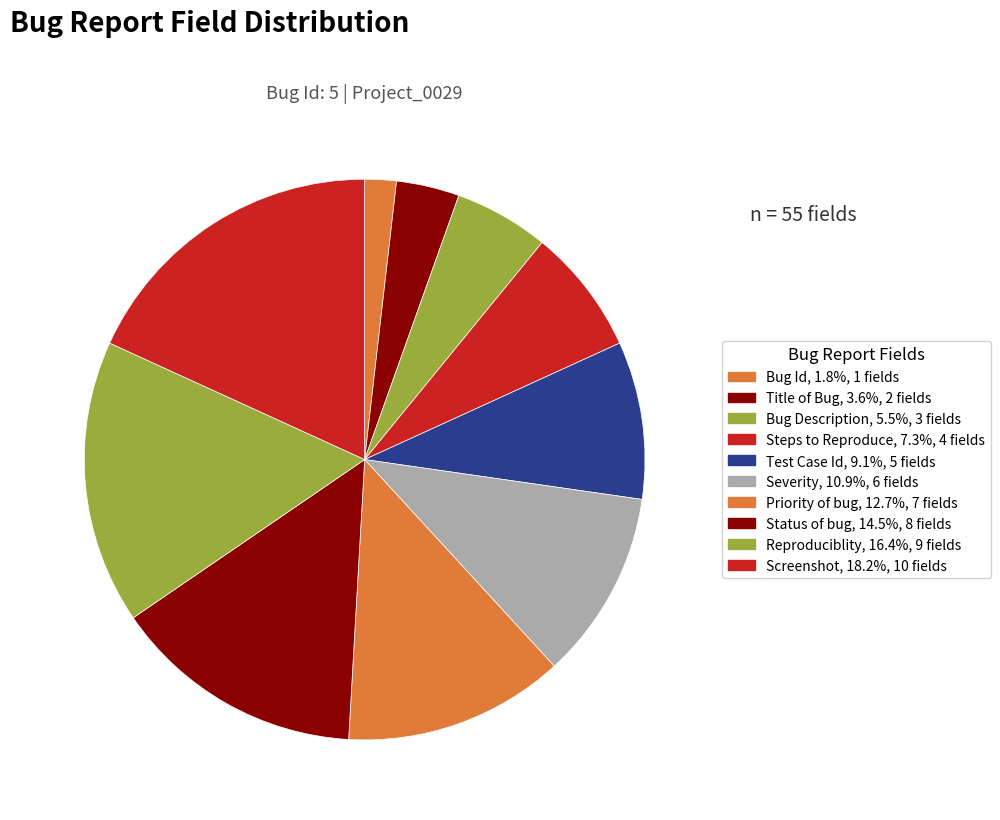

Is it true that Test Case Id is 9% of the pie?

True